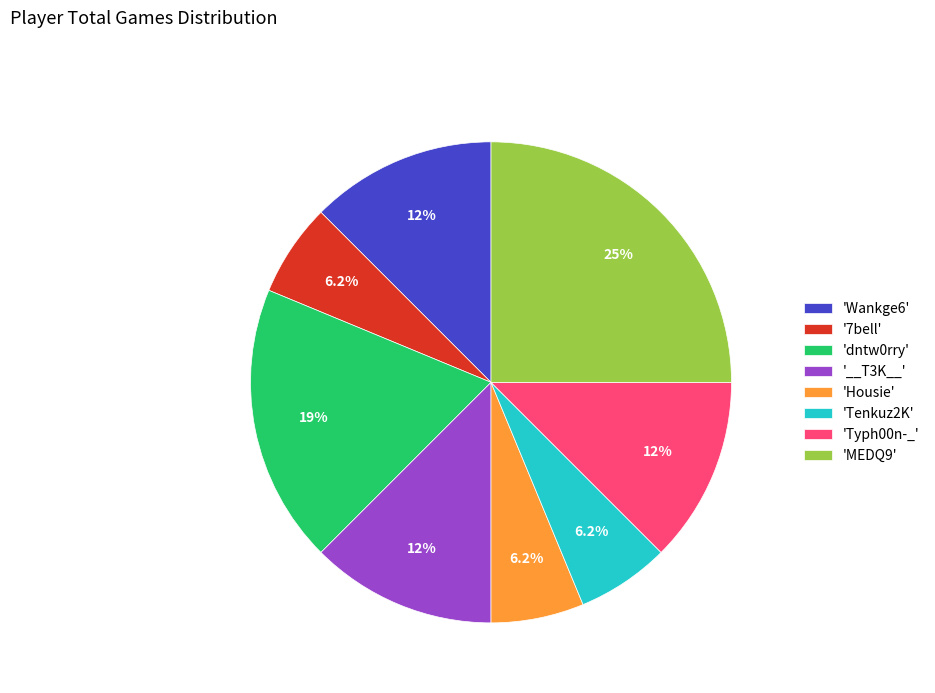

What is the largest slice in the pie chart?

'MEDQ9'